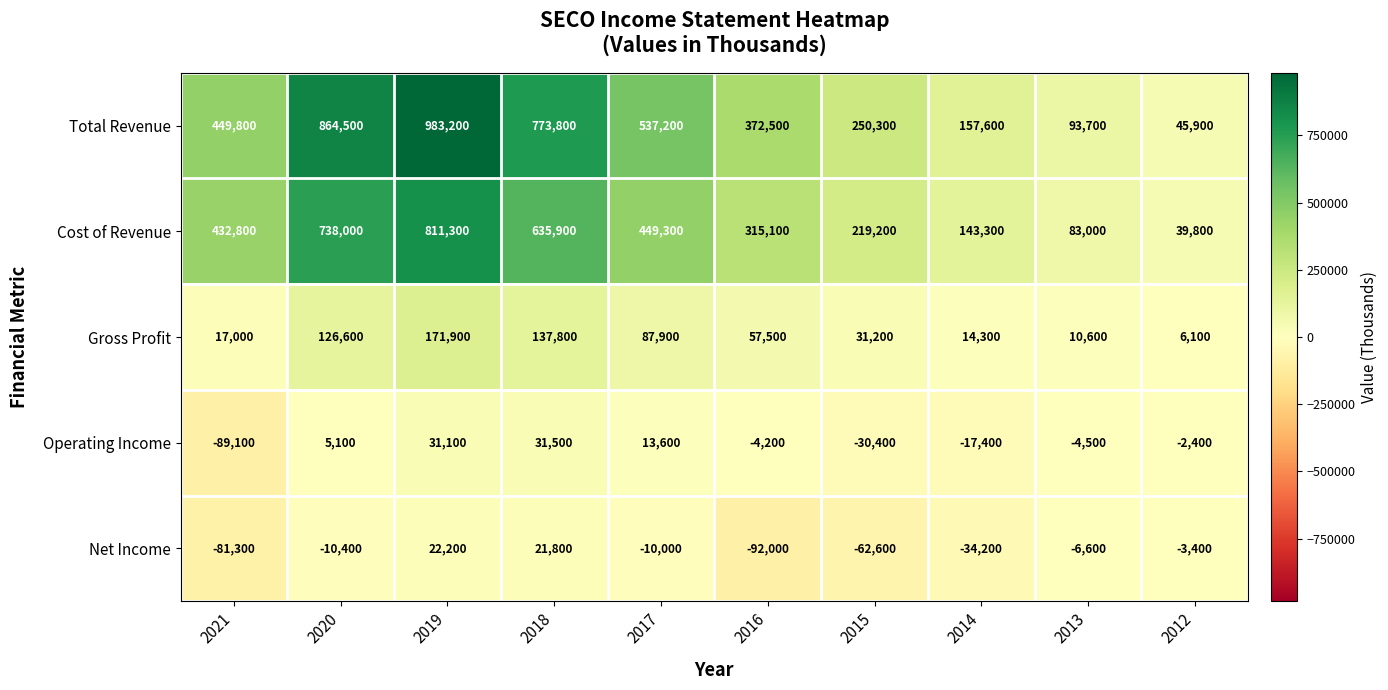

Between 2017 and 2016, which series saw the biggest shift?

Total Revenue